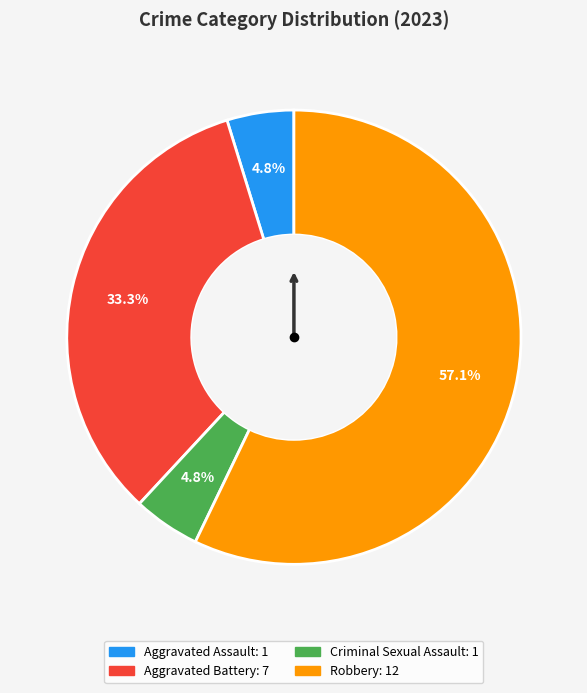

To the nearest percent, what is the difference between the Robbery and Aggravated Assault slice percentages?

52%